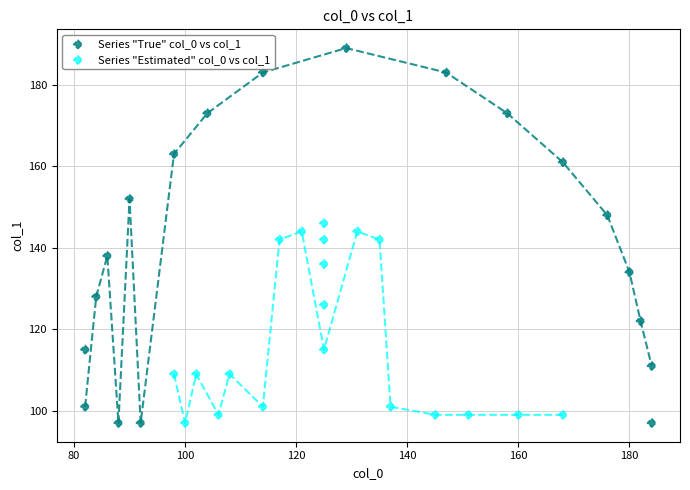

Which series has the largest Y range (max minus min)?

Series "True" col_0 vs col_1